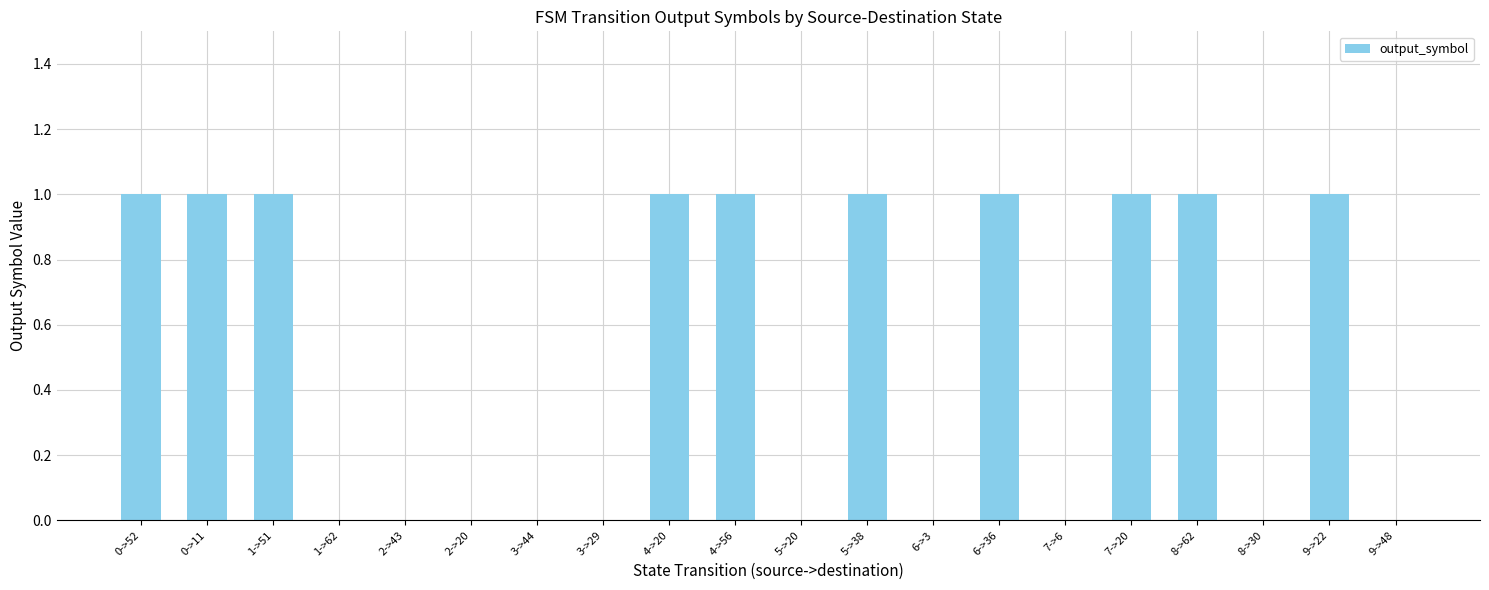

What is the change in value from 1->62 to 6->36?

+1